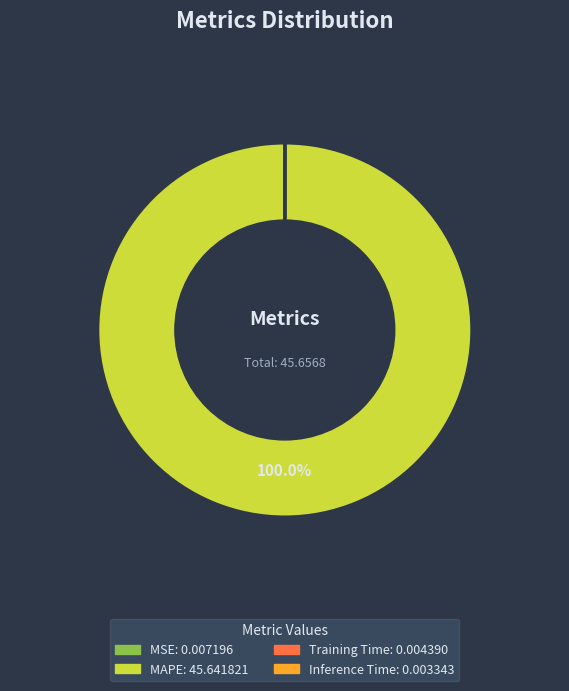

What is the largest slice in the pie chart?

MAPE